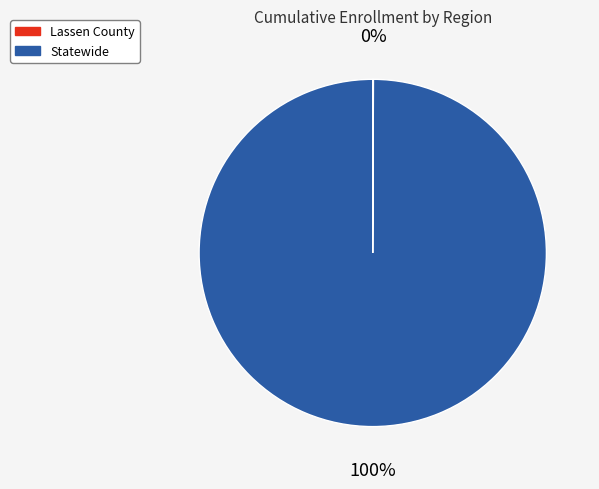

To the nearest percent, what portion does Statewide represent?

100%